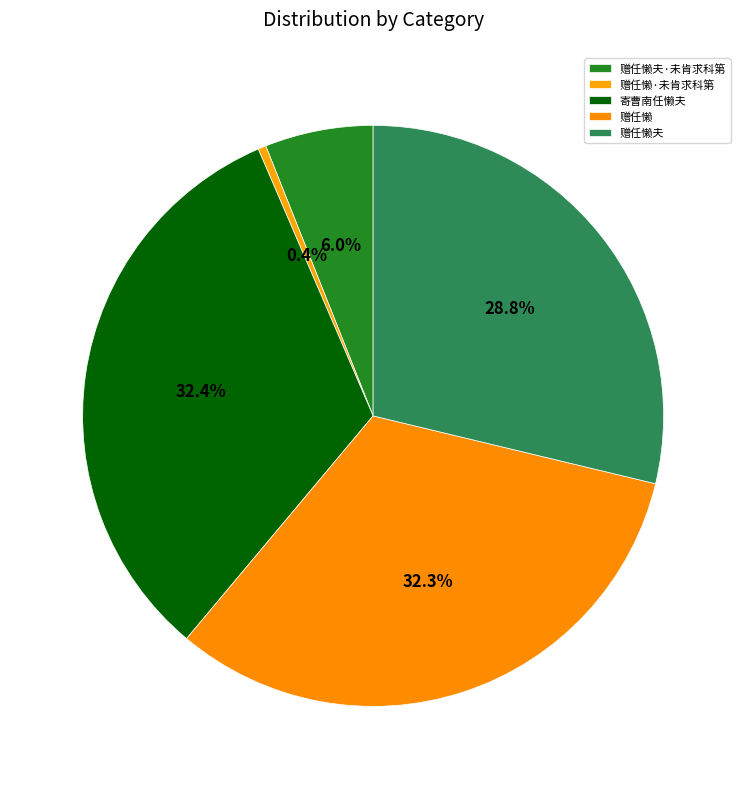

Combined, what portion of the pie is 赠任懒 and 寄曹南任懒夫?

64.8%